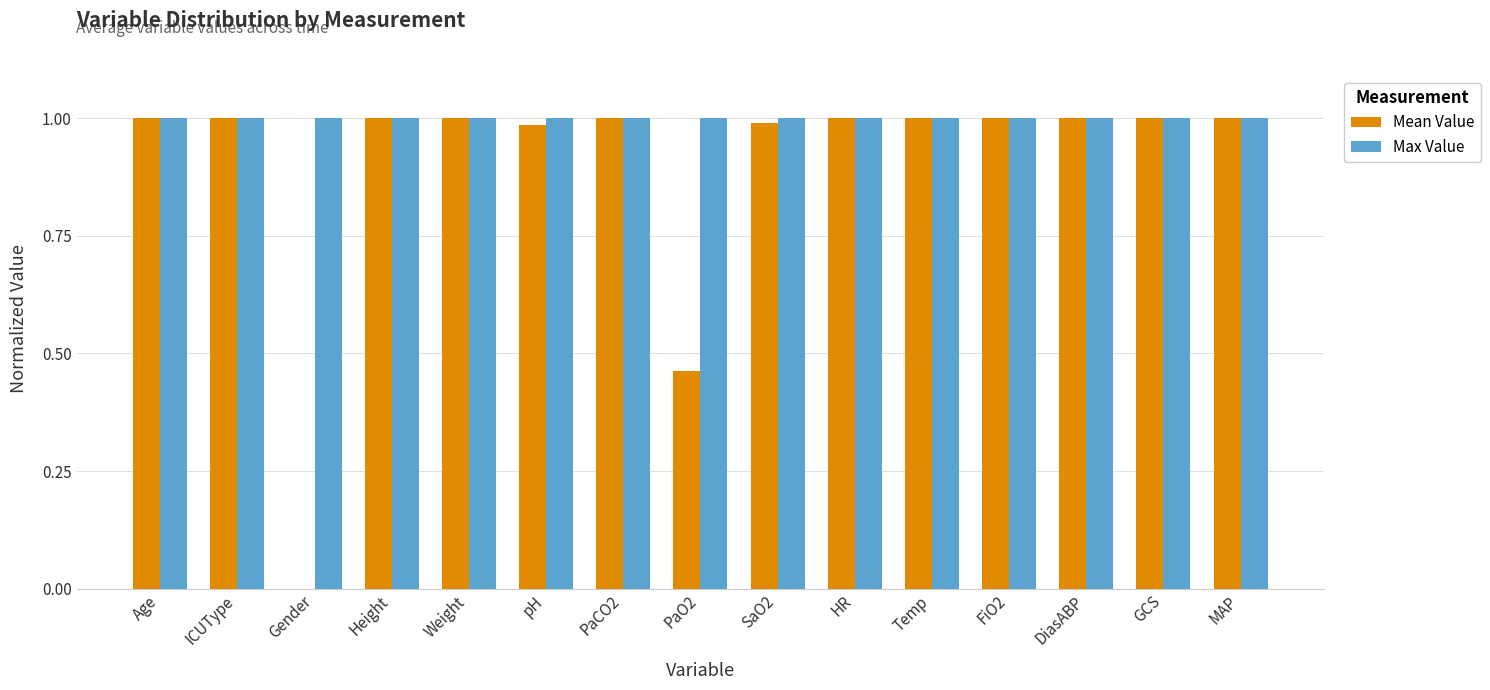

Which series has the largest total across all categories?

Max Value